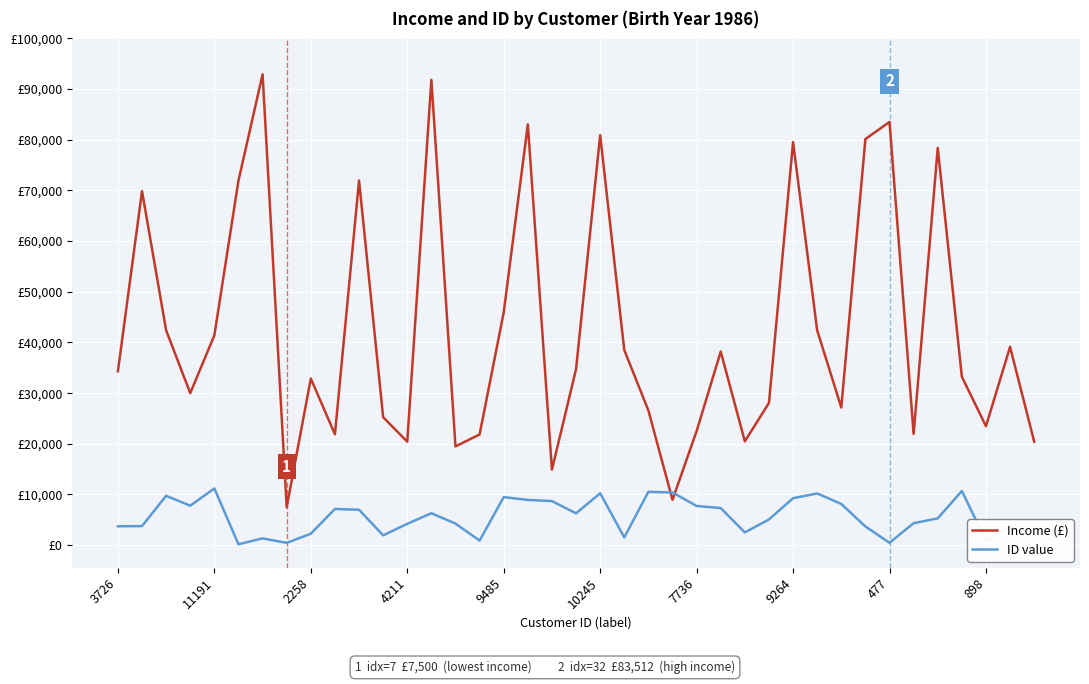

What are all the series names shown in the legend?

Income (£), ID value